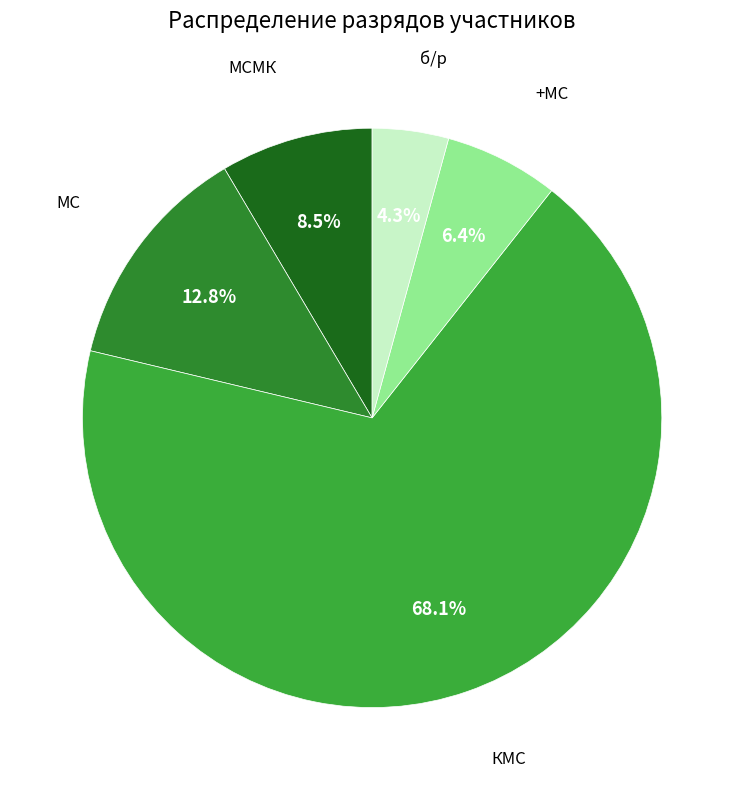

Which slice represents more than half of the pie?

КМС